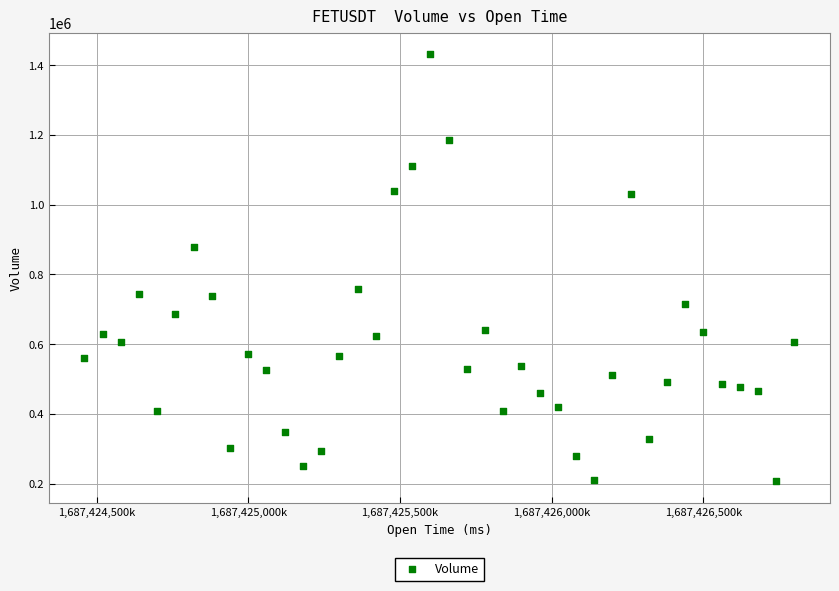

What is the range of X values (max minus min)?

2340000